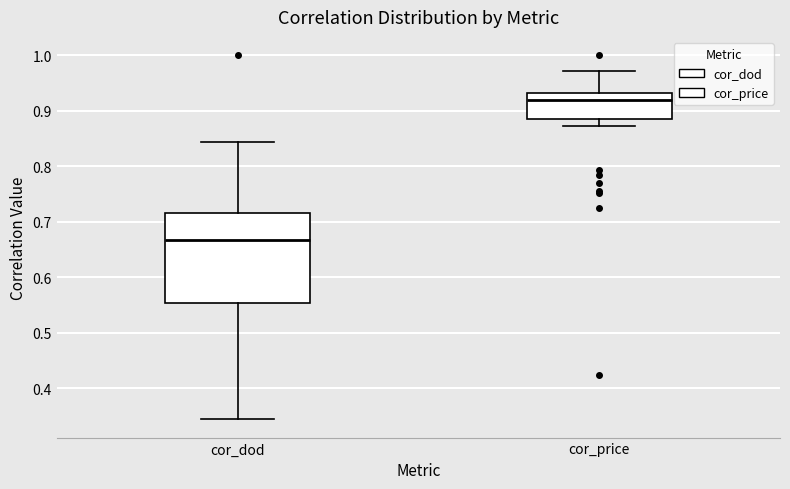

Where is the upper edge of the box for cor_dod on the y-axis? The values are not printed on the chart, so give them approximately, as read against the axis.

0.72